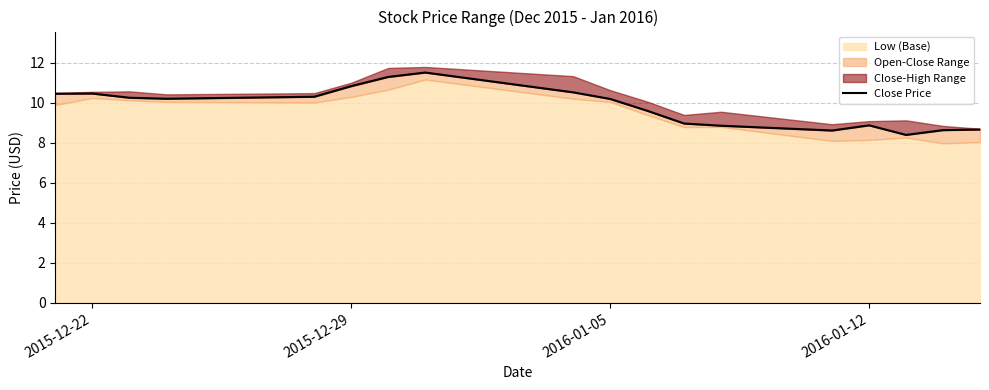

Reading left to right, what are all the values shown in this chart?

10.5	10.5	10.3	10.2	10.3	10.8	11.3	11.5	10.5	10.2	9.6	9.0	8.9	8.6	8.9	8.4	8.6	8.7